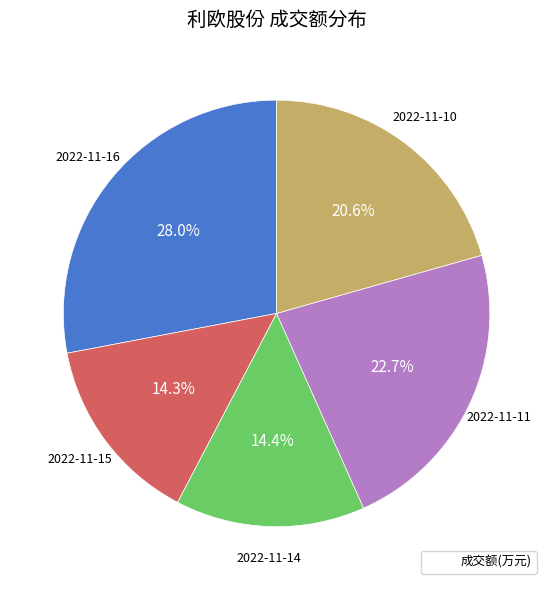

Which category has the biggest portion of the pie?

2022-11-16